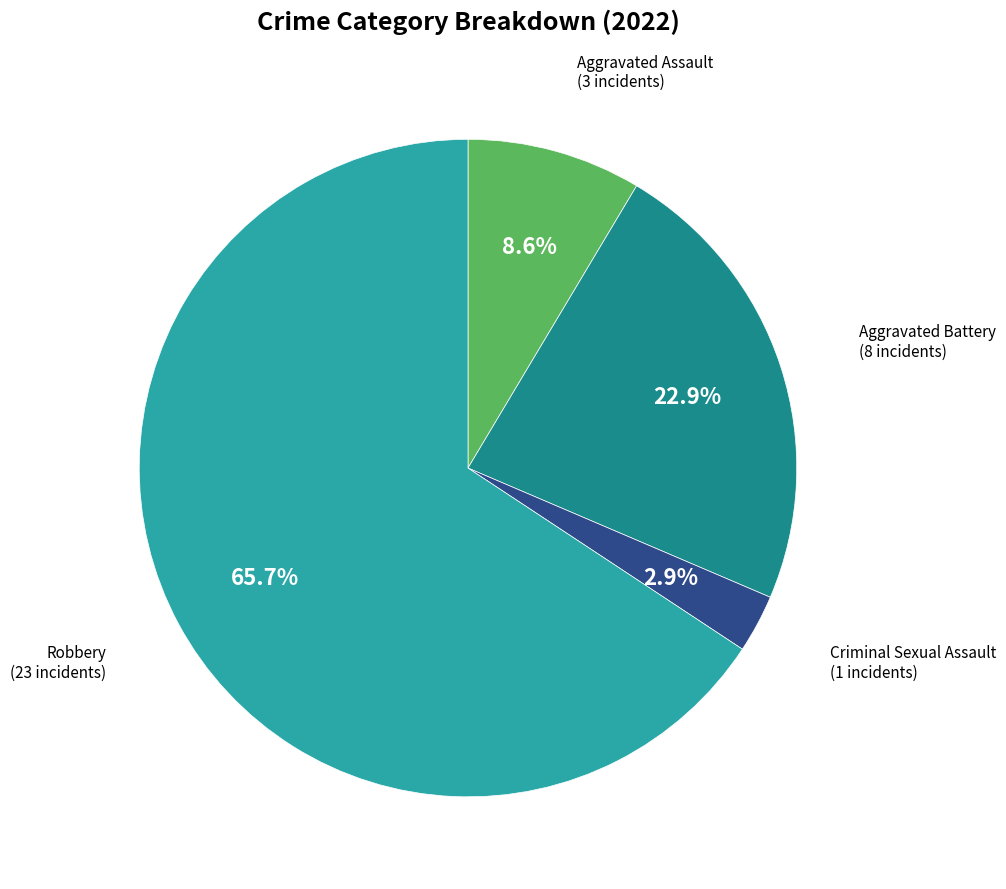

Is there a majority slice in this chart?

Yes